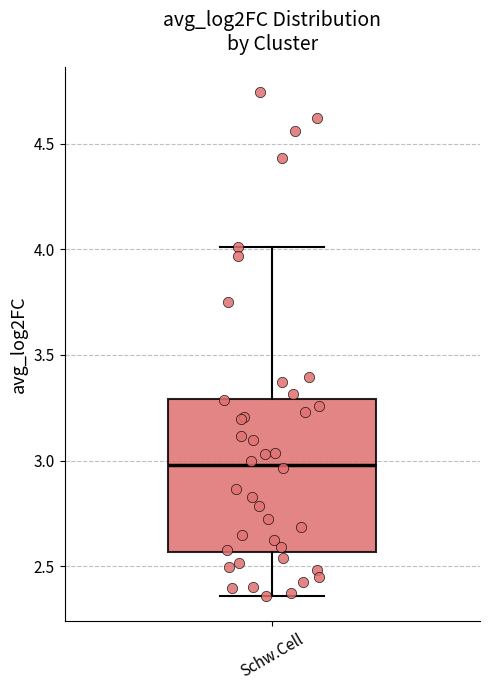

Where does the upper whisker of the box for Schw.Cell end on the y-axis? The values are not printed on the chart, so give them approximately, as read against the axis.

4.00